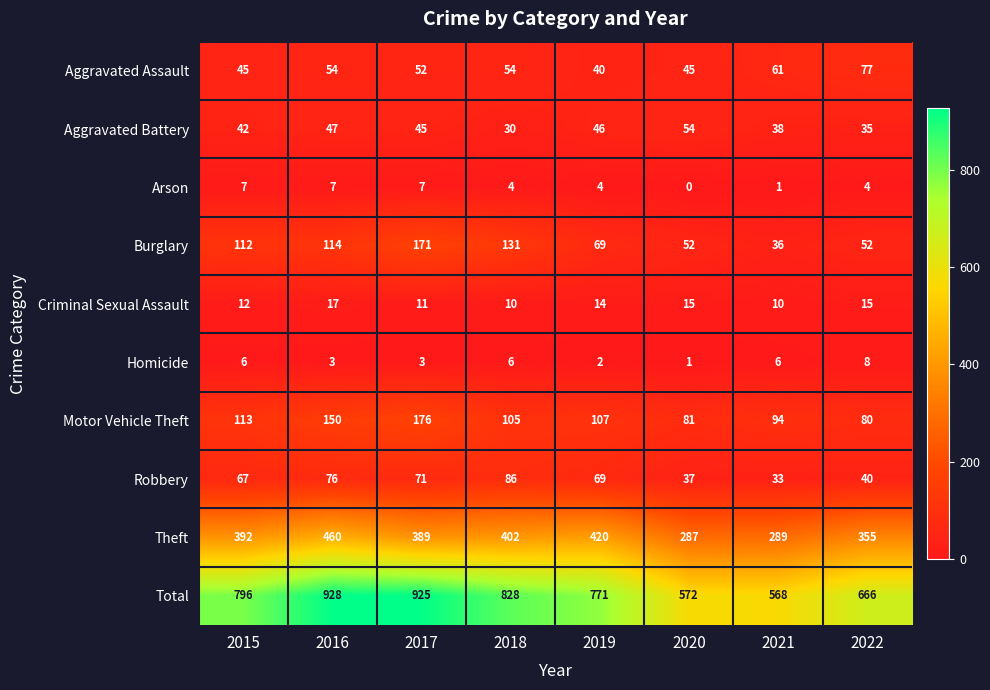

Where is Motor Vehicle Theft nearest to the value 128?

2015